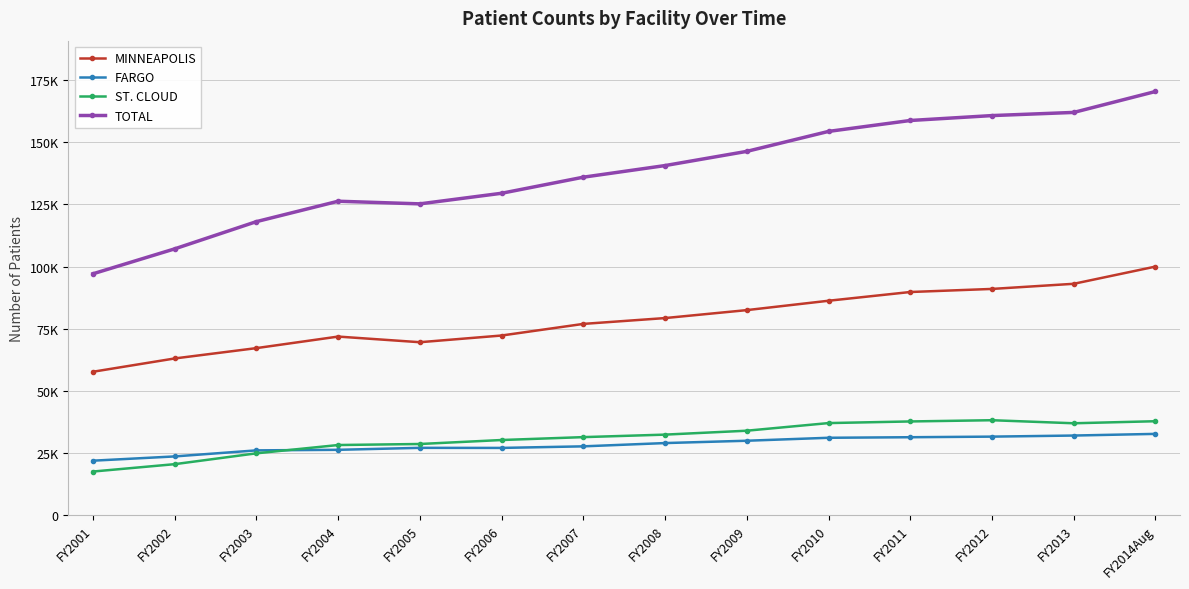

Does the chart have visible grid lines?

Yes